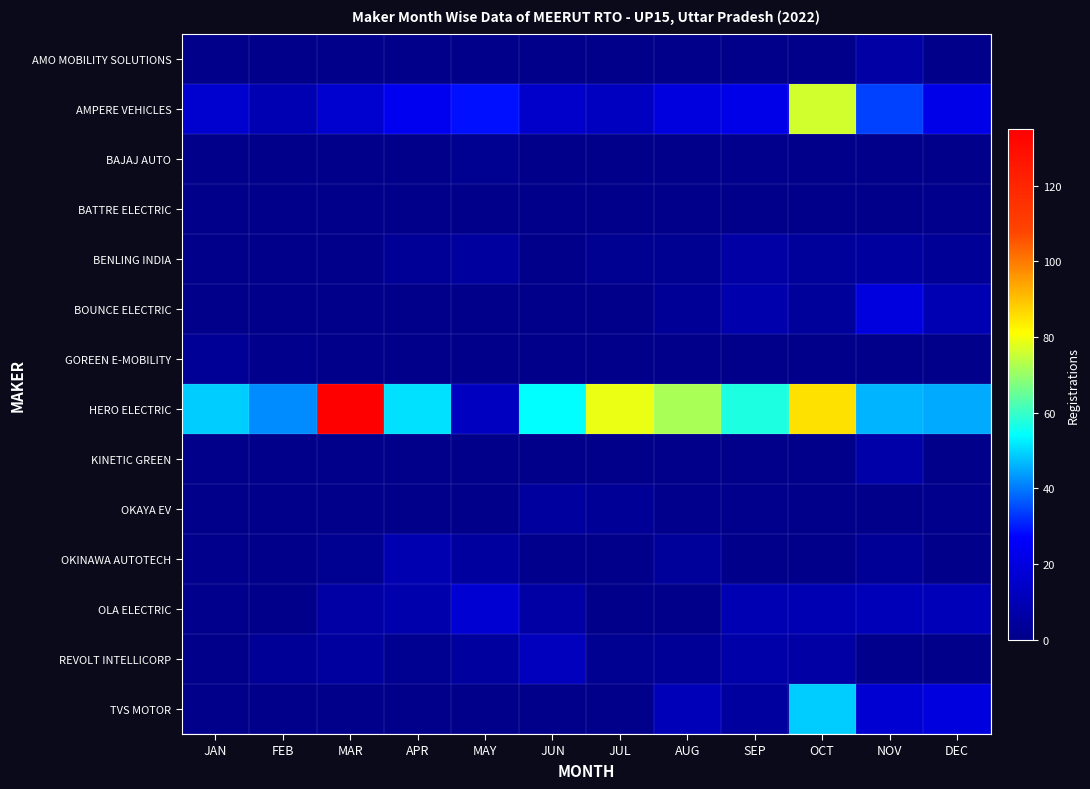

What is the difference between the highest and lowest values at MAR?

135